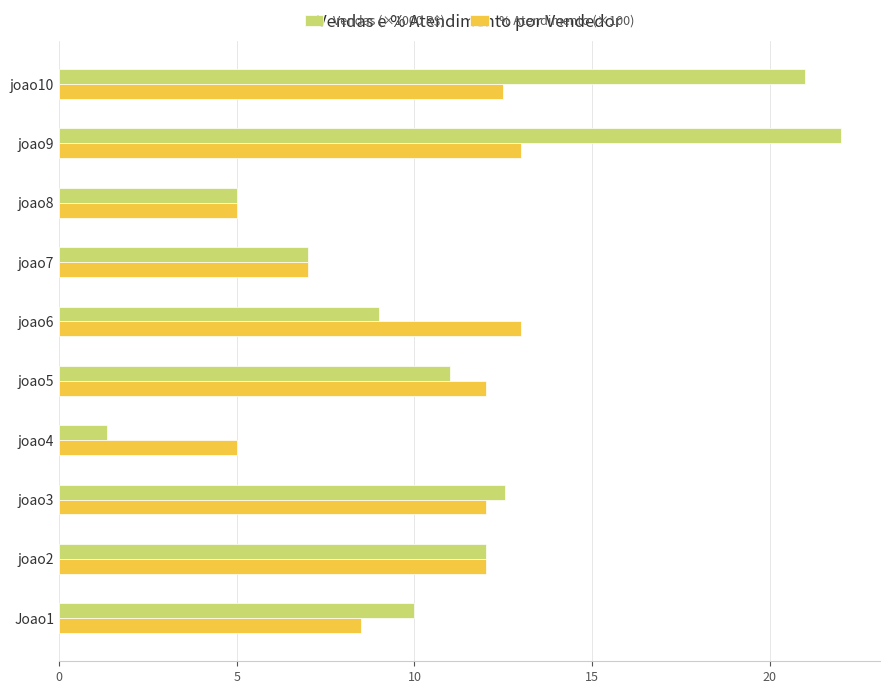

The % Atendimento (×100) series shows 11.1 at Joao1. True or false?

False